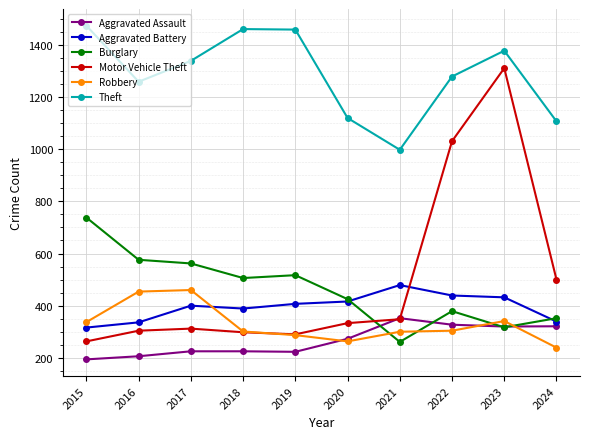

True or false: Aggravated Battery has a value of 708 at 2022.

False